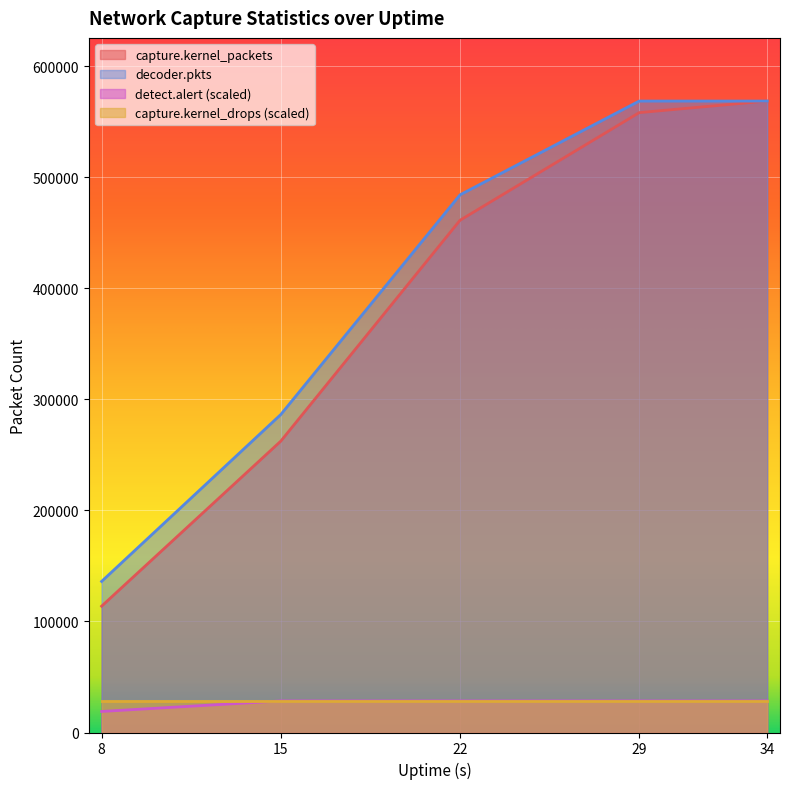

True or false: capture.kernel_packets has more than 2 points higher than both neighbors.

False